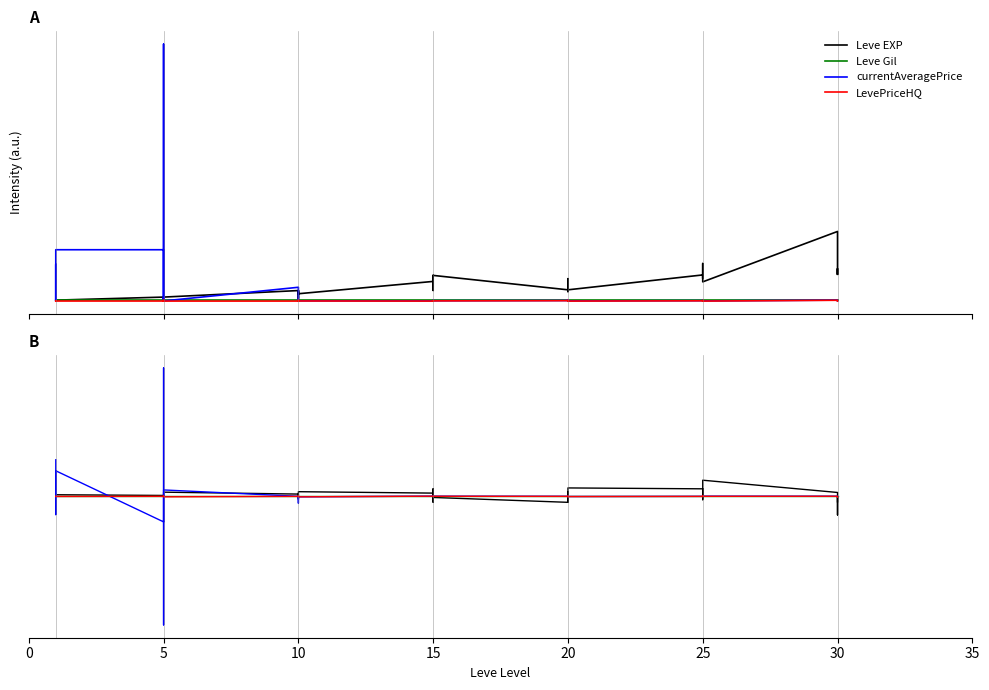

How many interior local peaks does the Leve Gil series have?

10